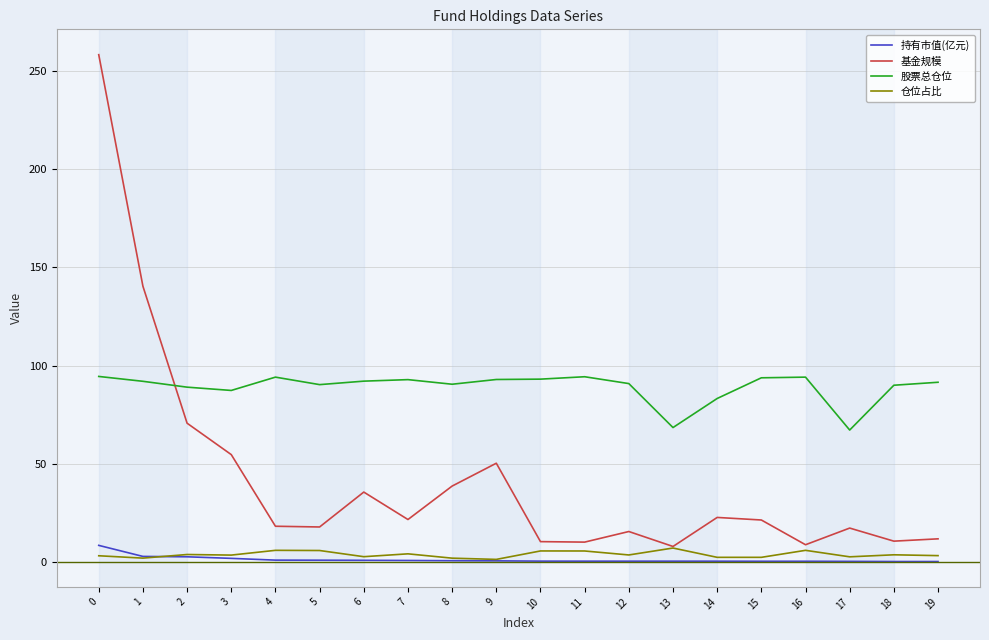

How many values in the 股票总仓位 series exceed 92?

10